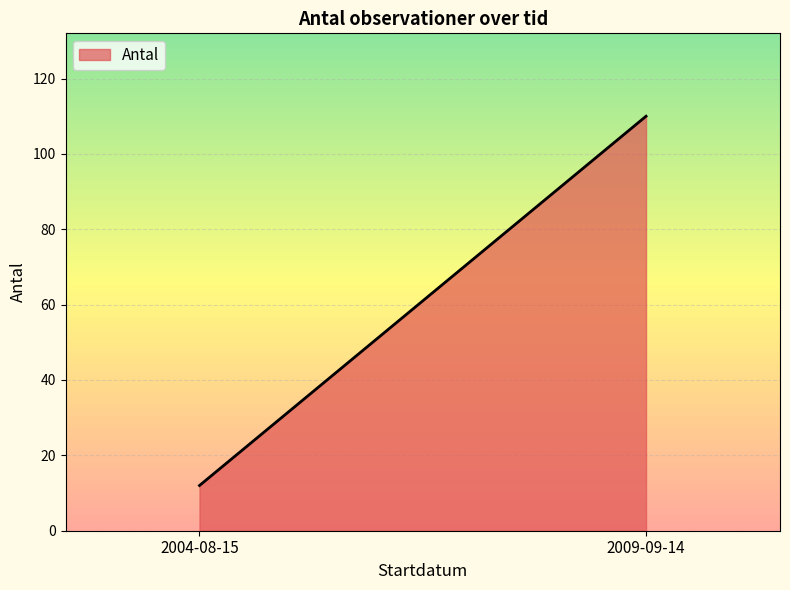

What is the change in value from 2009-09-14 to 2004-08-15?

-98